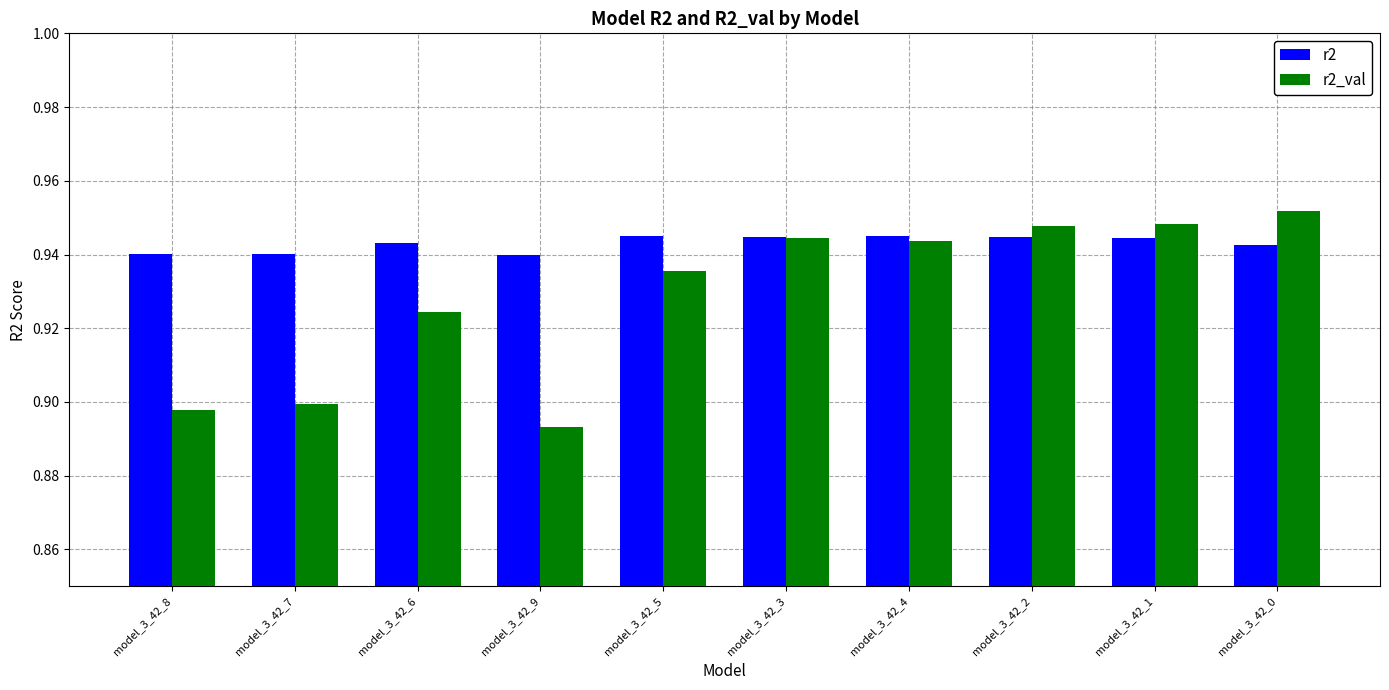

Count the r2_val values in the range 0 to 1.

10